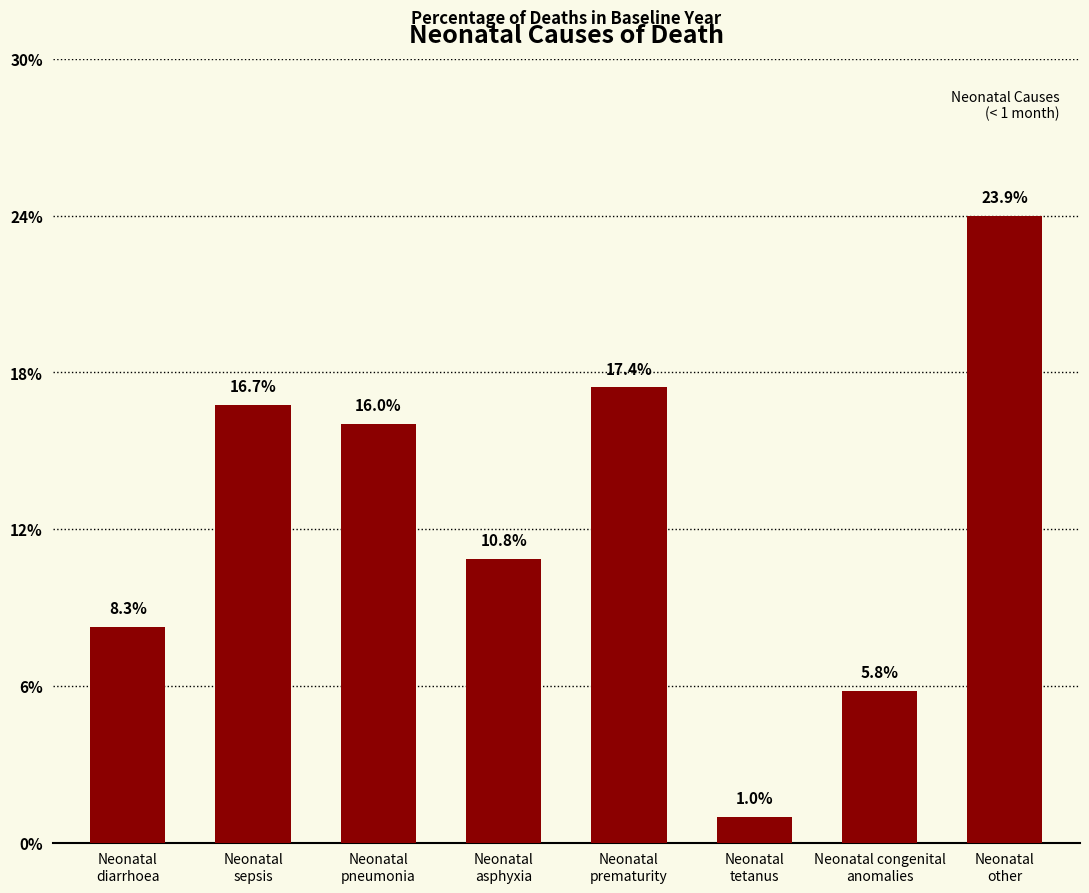

What is the approximate value at Neonatal
asphyxia?

0.1